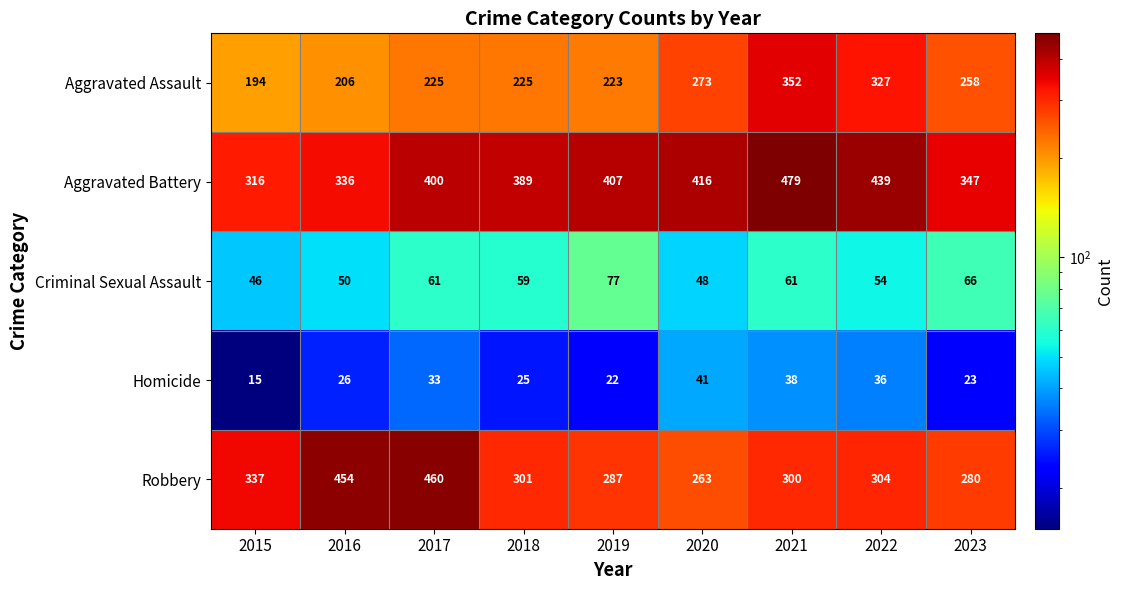

List the series in order of their peak value, lowest first.

Homicide, Criminal Sexual Assault, Aggravated Assault, Robbery, Aggravated Battery